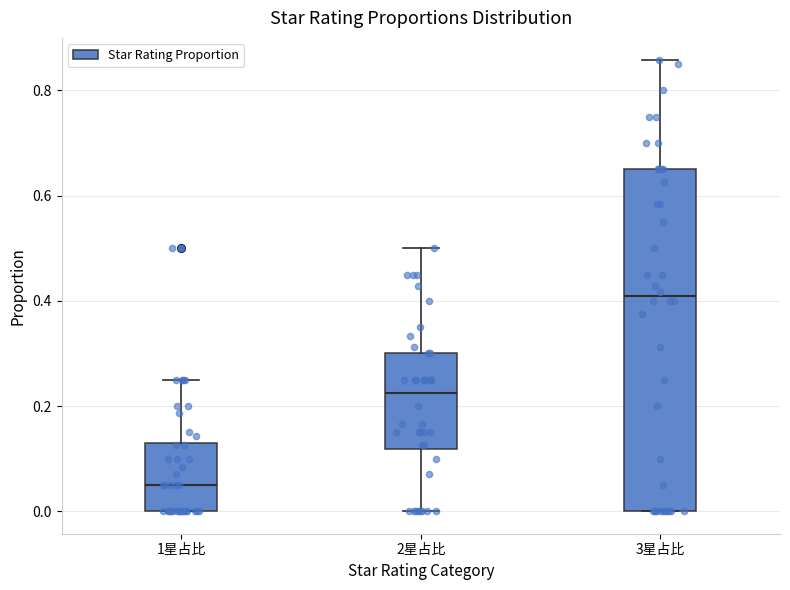

Reading left to right, transcribe this box plot: for each box, give where its median line is, the range the box spans, and where its two whiskers end, as read against the y-axis. The values are not printed on the chart, so give them approximately, as read against the axis.

1星占比: median 0.06, box 0.00 to 0.12, whiskers 0.00 to 0.26
2星占比: median 0.22, box 0.12 to 0.30, whiskers 0.00 to 0.50
3星占比: median 0.40, box 0.00 to 0.66, whiskers 0.00 to 0.86